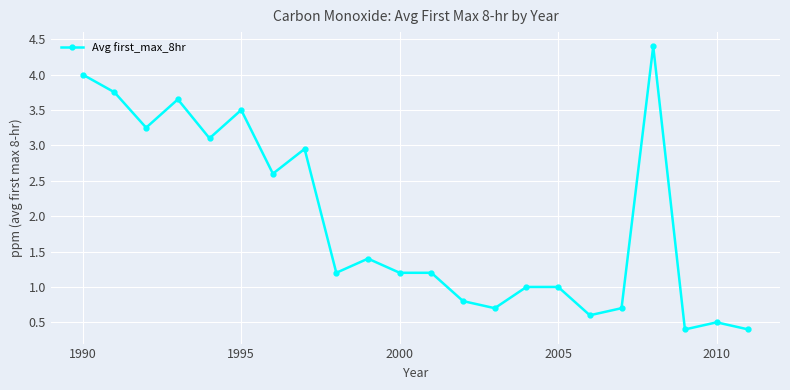

What is the greatest value displayed?

4.4